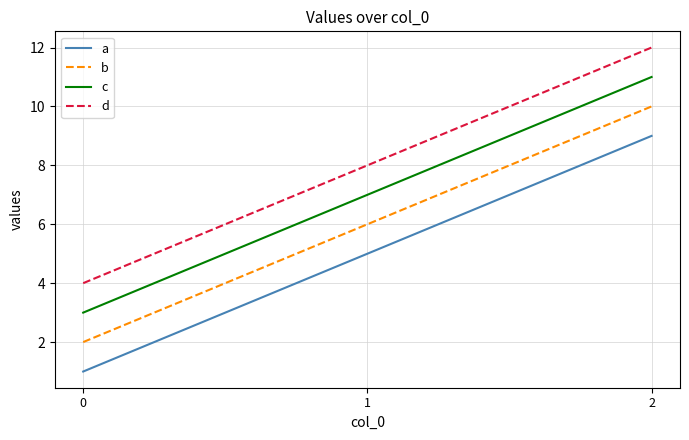

What are all the series names shown in the legend?

a, b, c, d